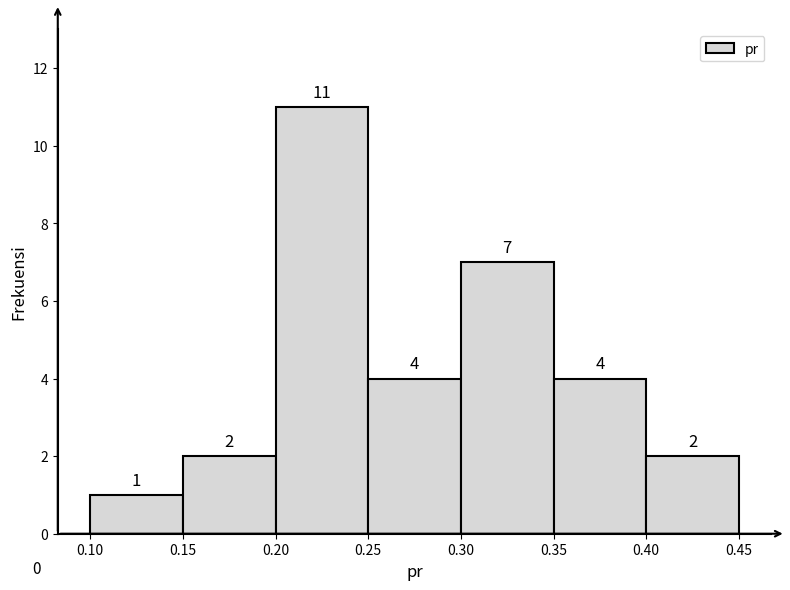

Over which range of the x-axis is the bar tallest?

0.20 to 0.25